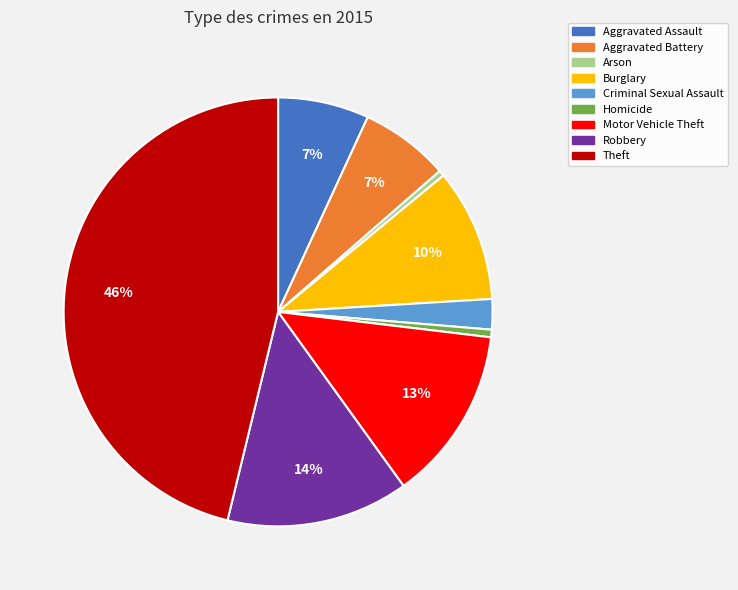

To the nearest percent, what is the average slice percentage?

11%